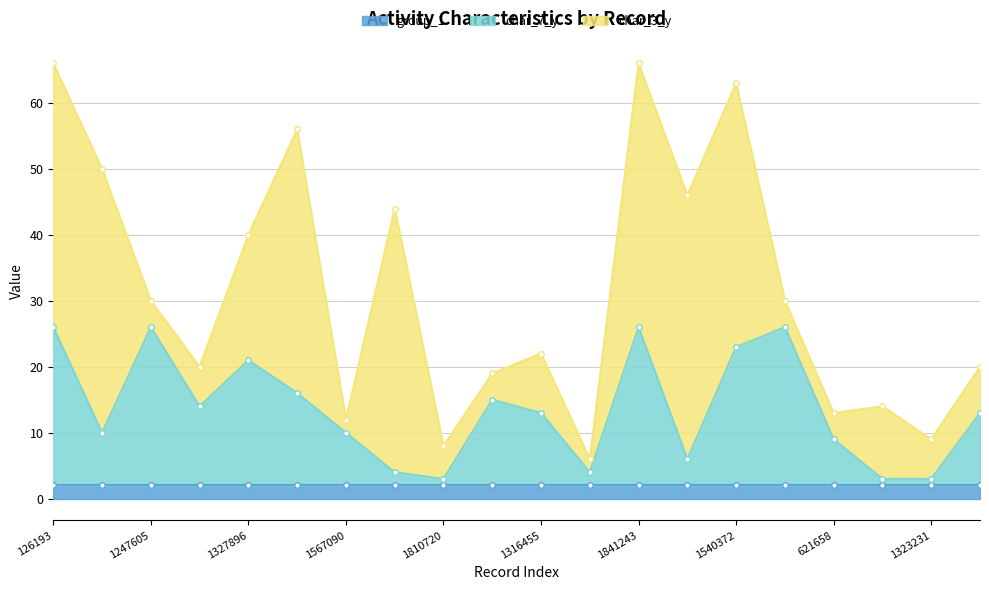

Where is group_1 nearest to the value 2?

126193